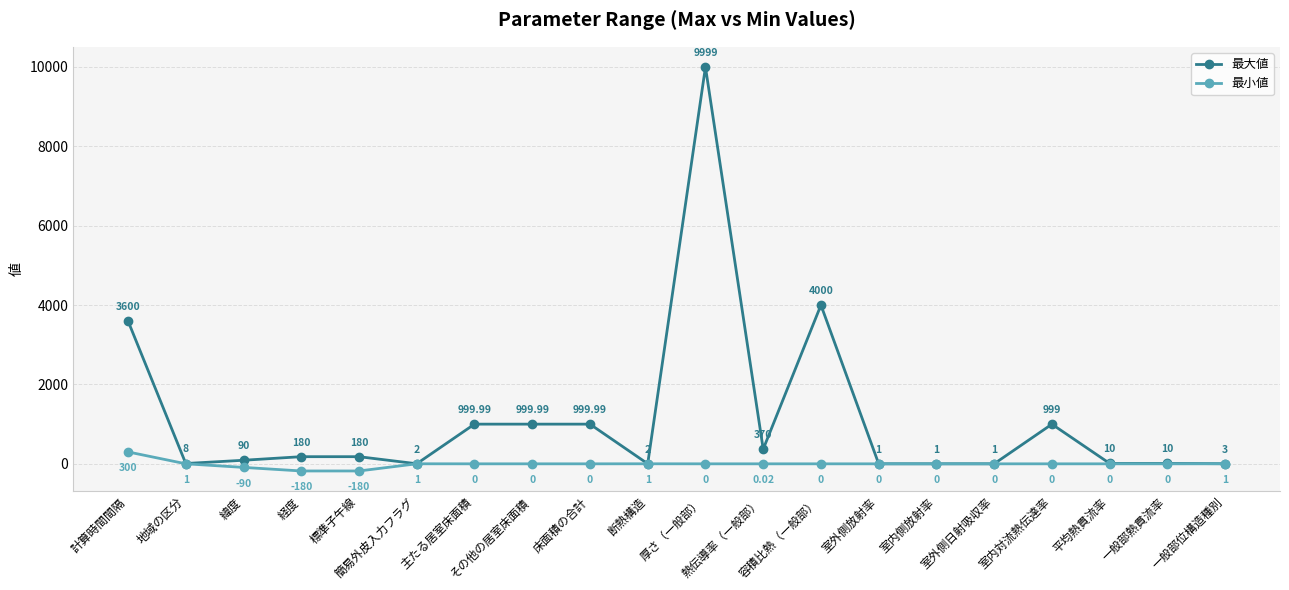

What is the difference between the highest and lowest values at 平均熱貫流率?

10.0